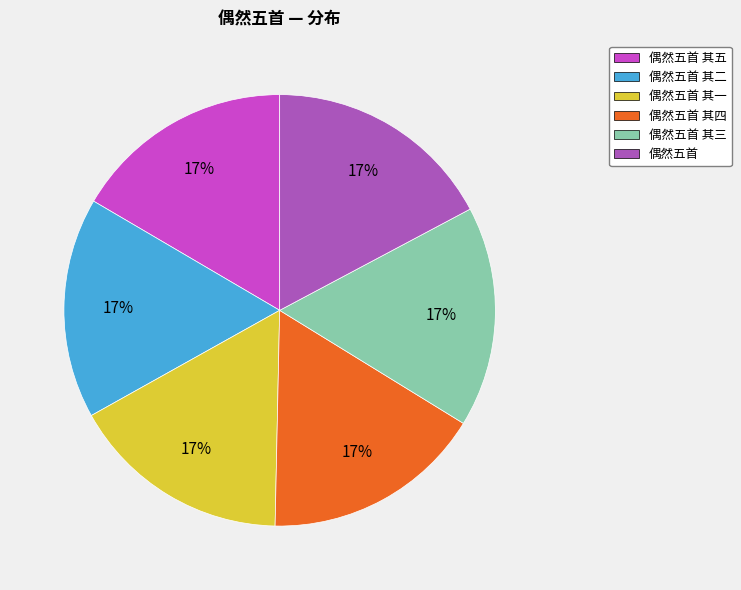

How many slices are in this pie chart?

6